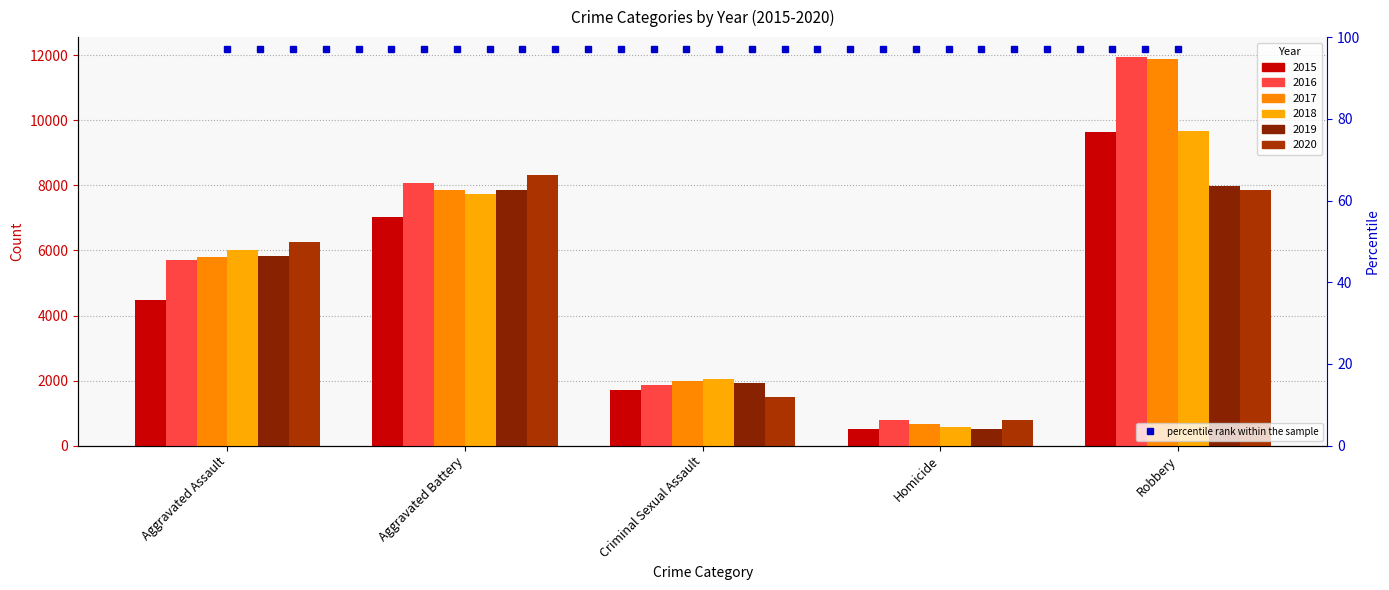

What is the label of the 2nd bar from the right?

Homicide